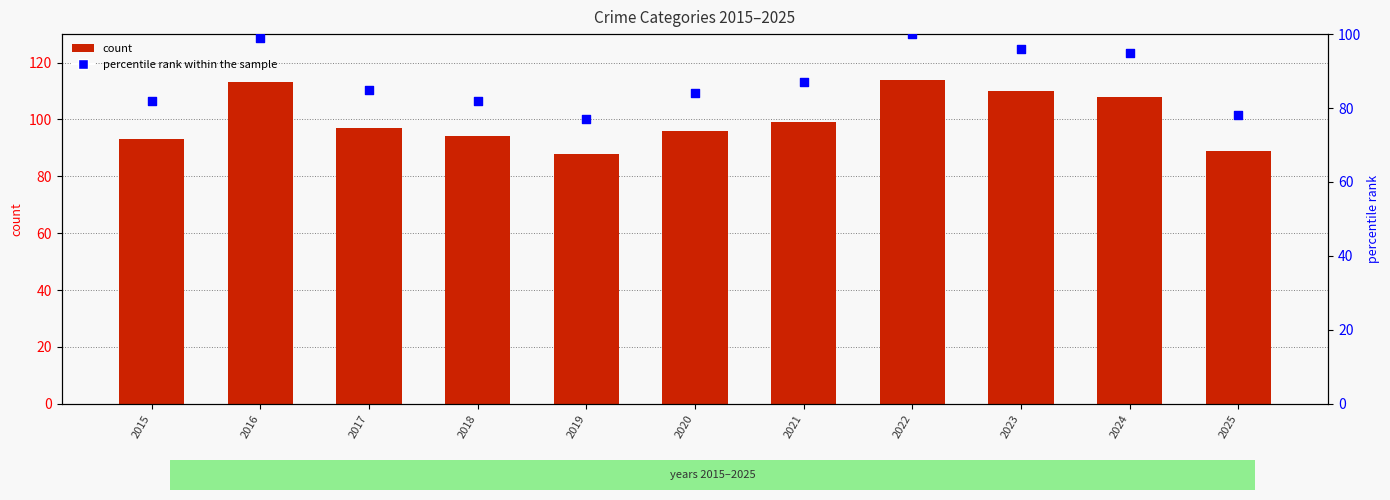

What is the total value across all series at 2023?

206